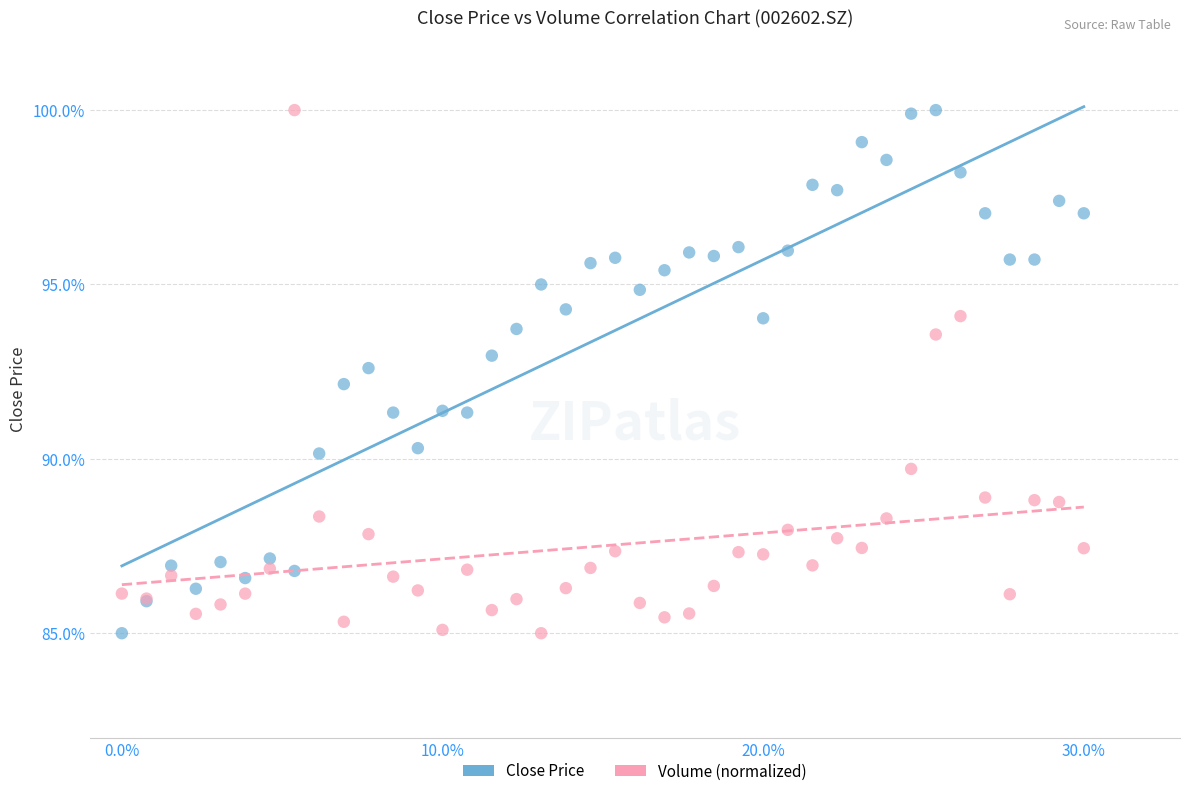

What is the X range (max minus min) for the scatter plot?

0.3